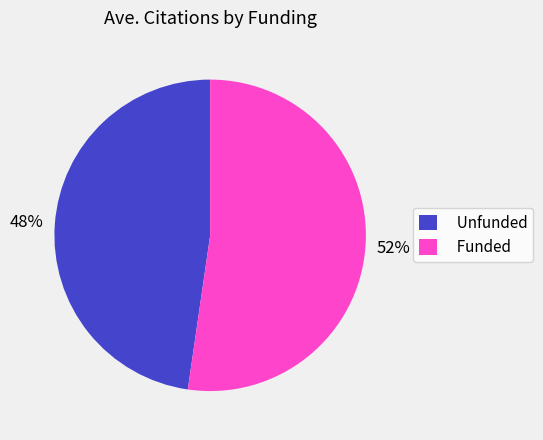

Which category has the biggest portion of the pie?

Funded